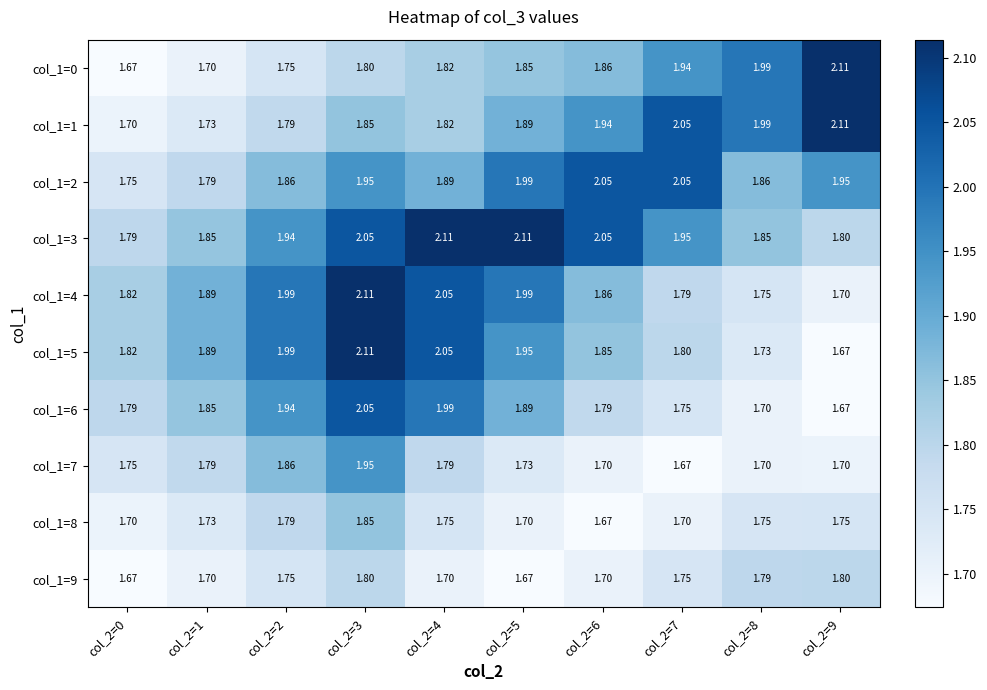

Is the value of col_1=0 at col_2=8 greater than the value of col_1=2 at col_2=6?

No